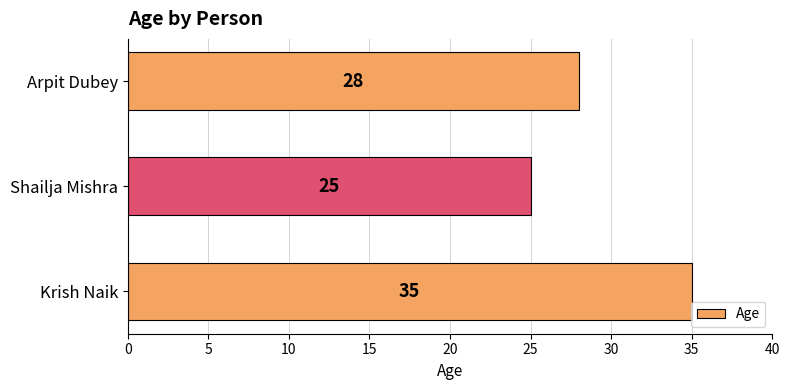

Is it true that the value at Krish Naik is 18?

False